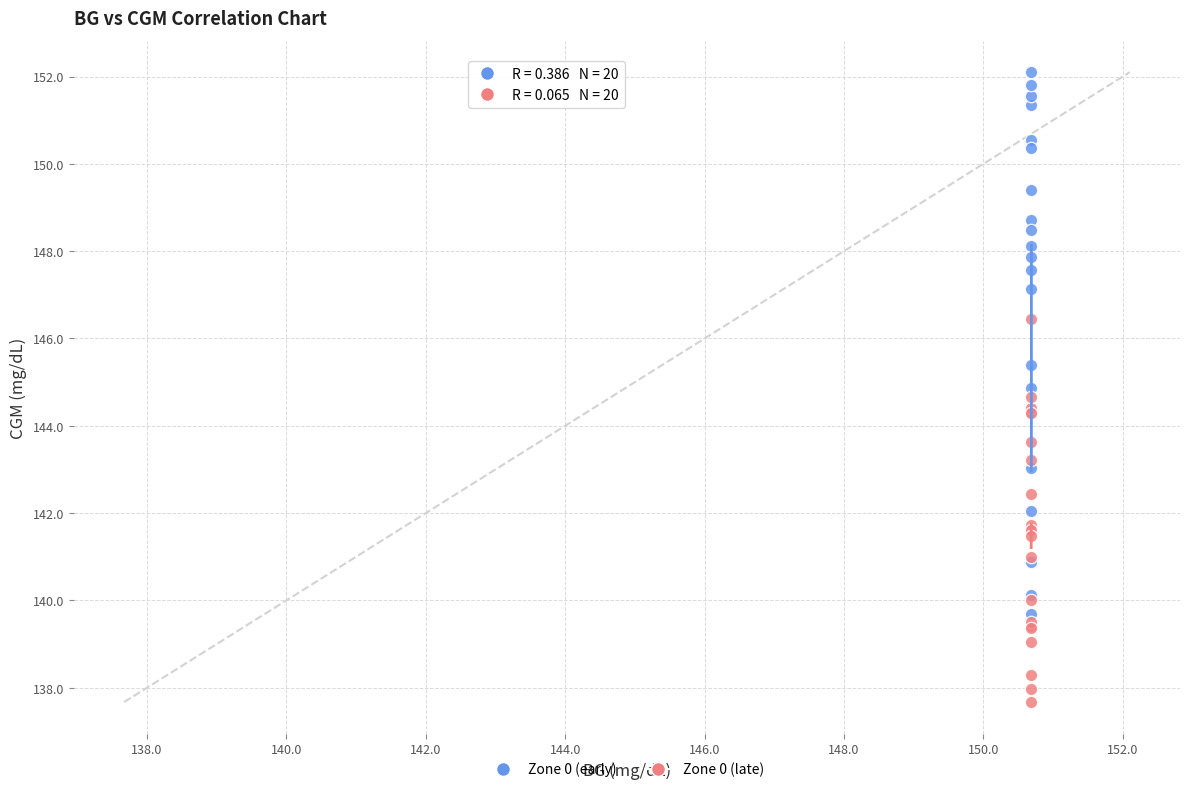

Which series has the widest spread of Y values?

Zone 0 (early)